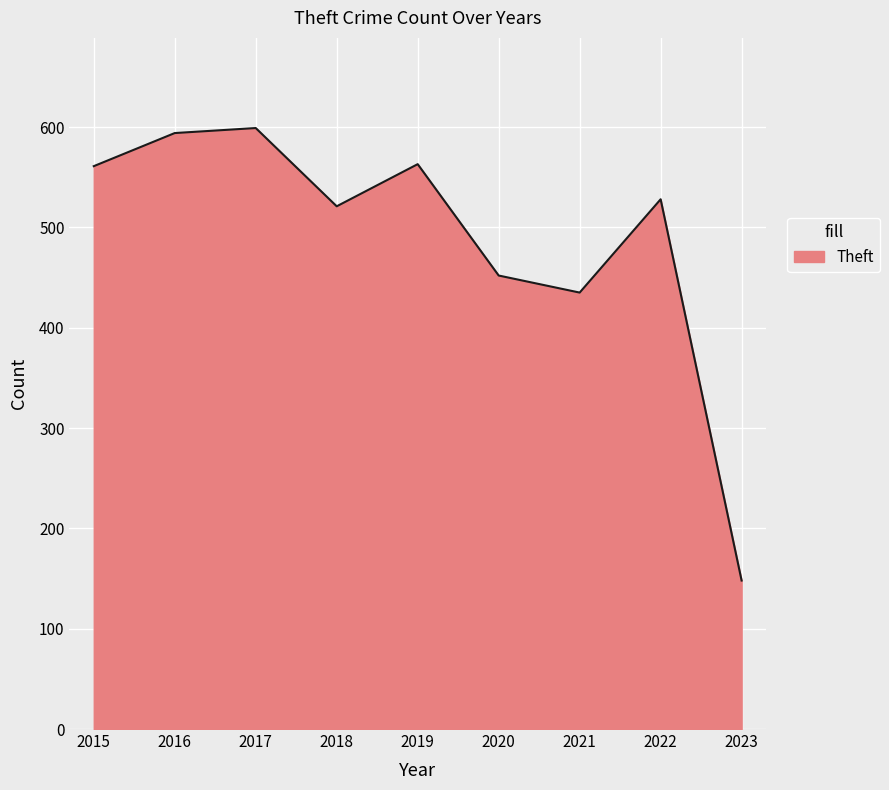

How many interior local valleys (lower than both neighbors) does the data have?

2